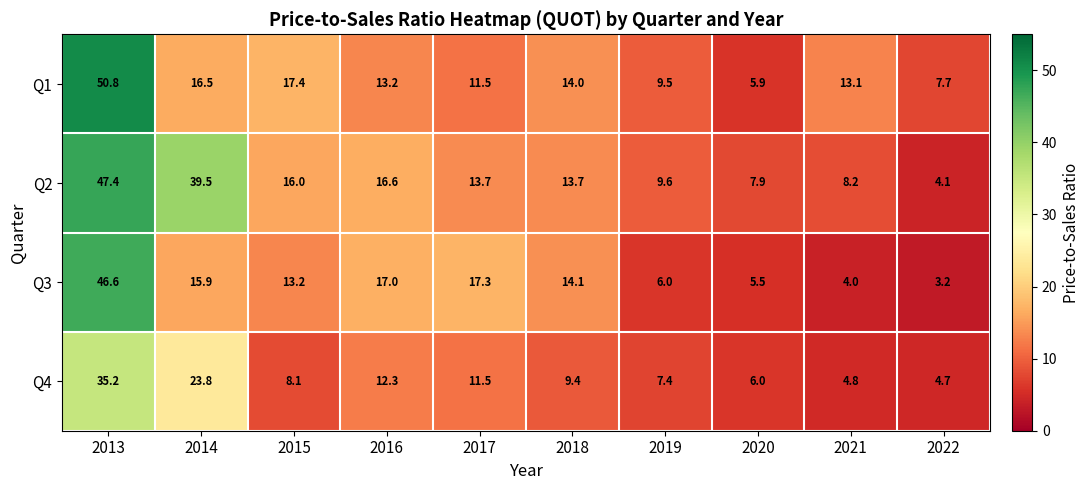

Which series has the widest spread of values?

Q1